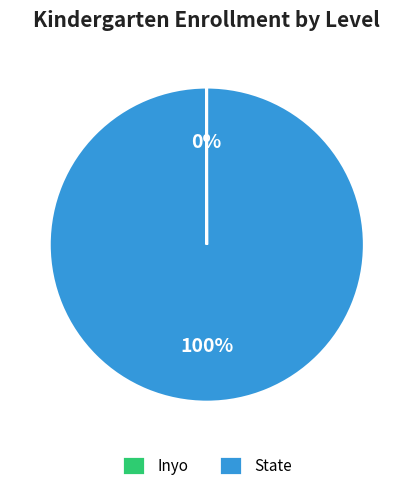

Which slice is the largest?

State